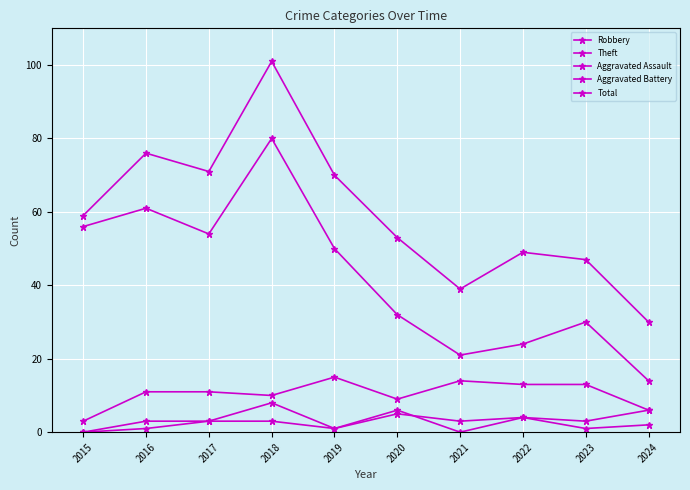

Count the number of data series in this chart.

5